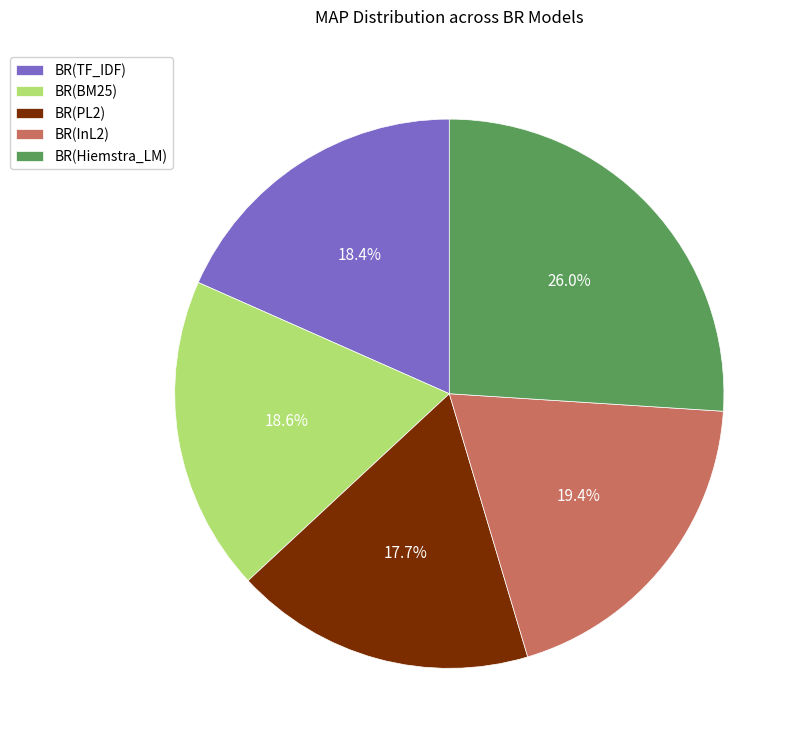

Count the number of slices in the pie.

5